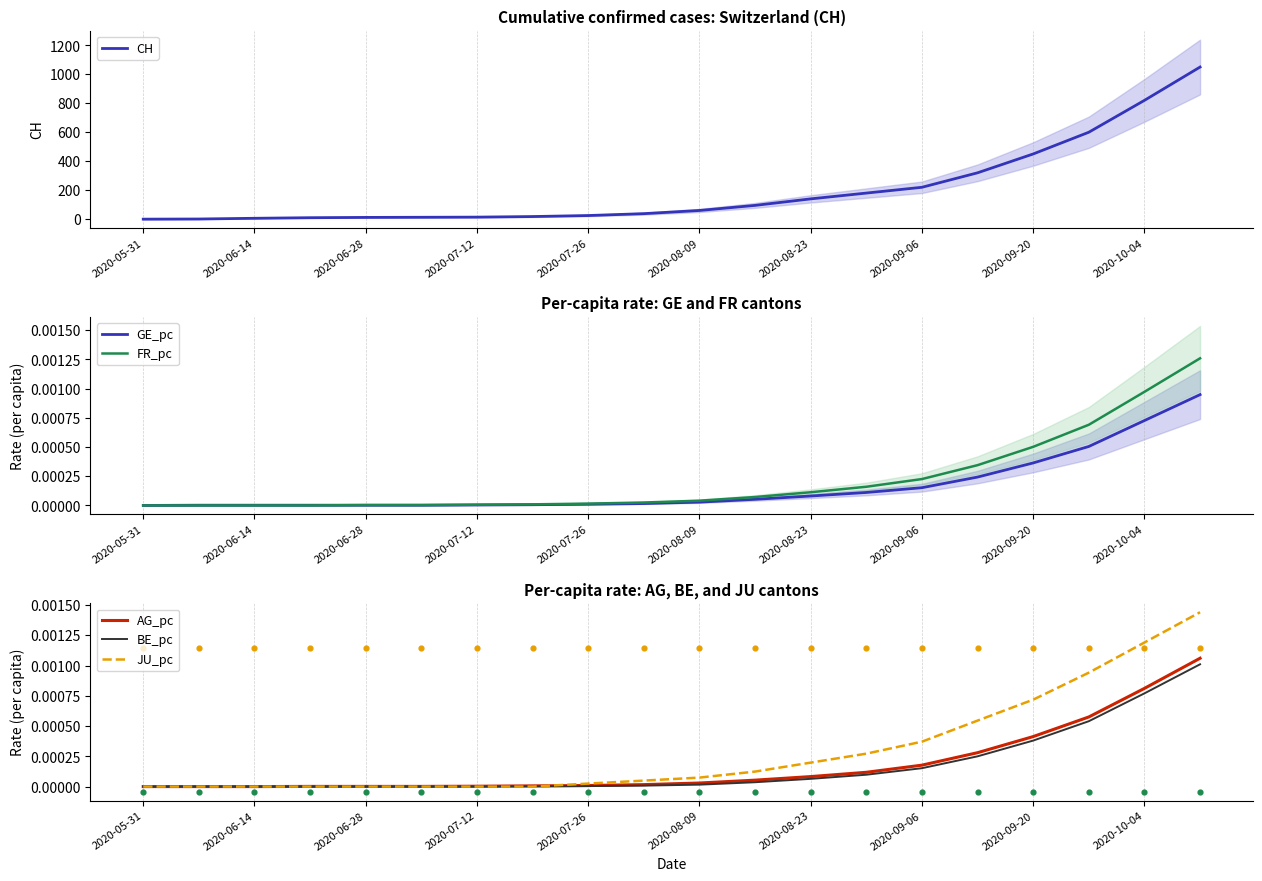

Is it true that JU_pc equals 0.0 at 2020-06-28?

True